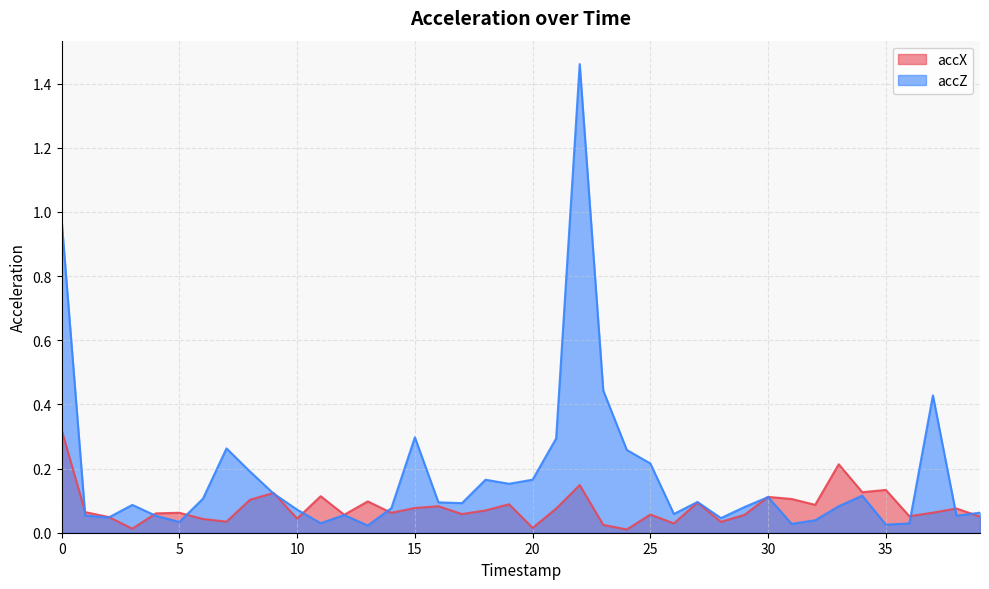

What are all the series names shown in the legend?

accX, accZ